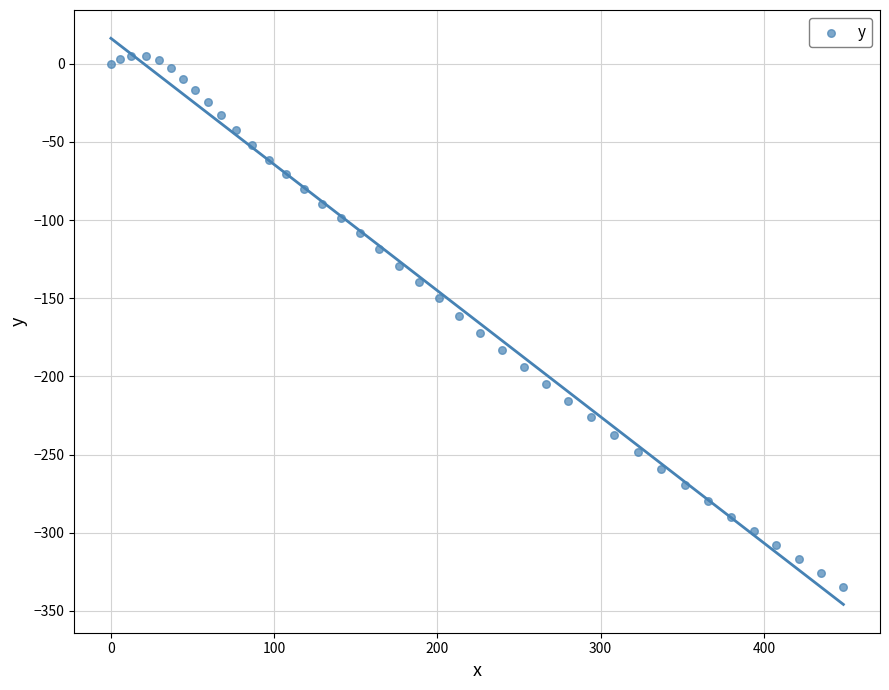

What is the range of Y values (max minus min)?

340.0